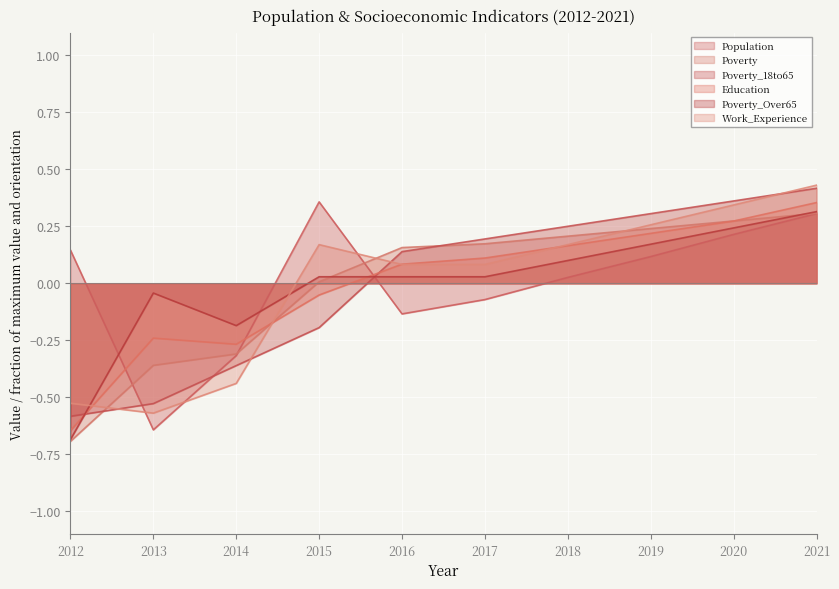

At which category is the sum across all series the highest?

2021